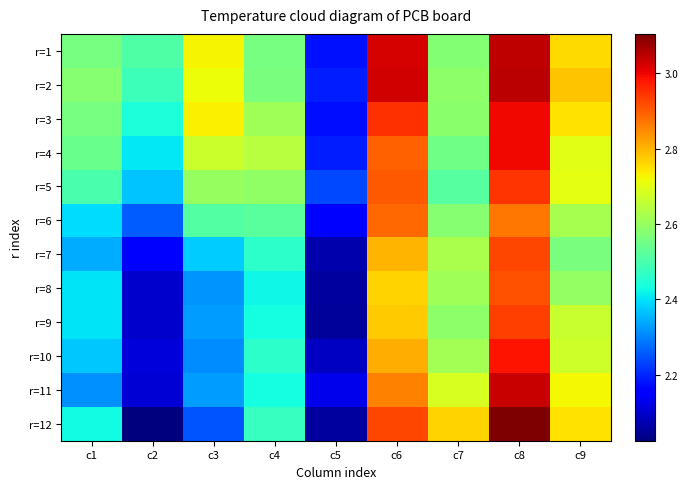

Between c8 and c6, which is larger?

c8